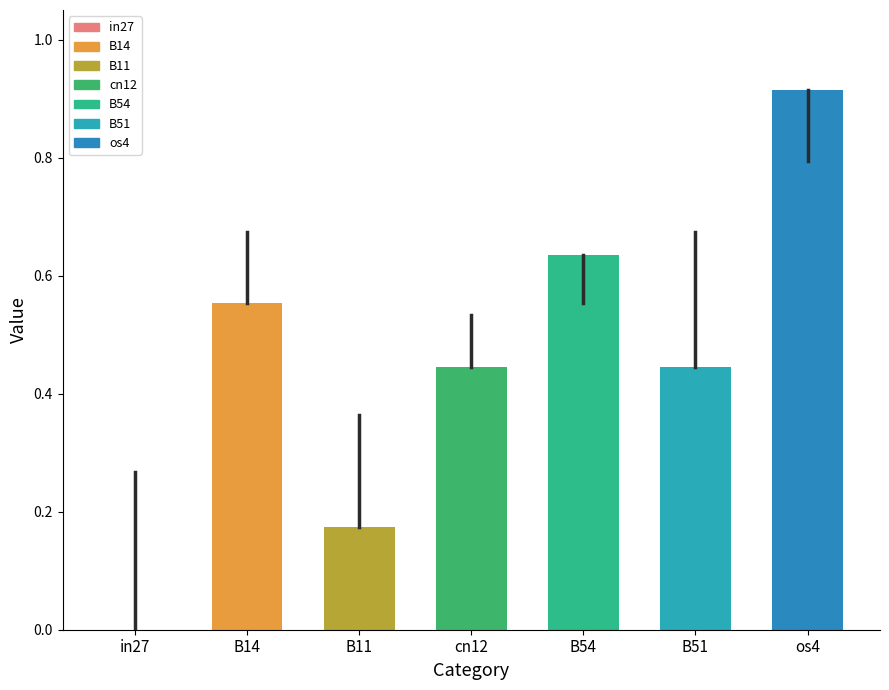

Reading right to left, list all the values displayed in this chart.

job550_scenario2_1107: 0.9	0.4	0.6	0.4	0.2	0.6	0.0
job551_scenario3_1112: 0.8	0.7	0.6	0.5	0.4	0.7	0.3